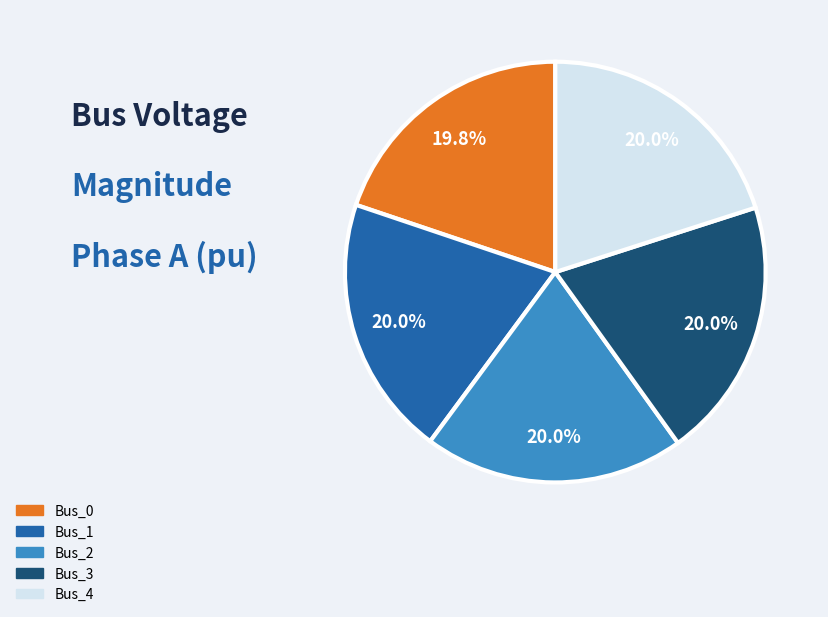

What is the ratio of the value at Bus_2 to the value at Bus_3?

1.0